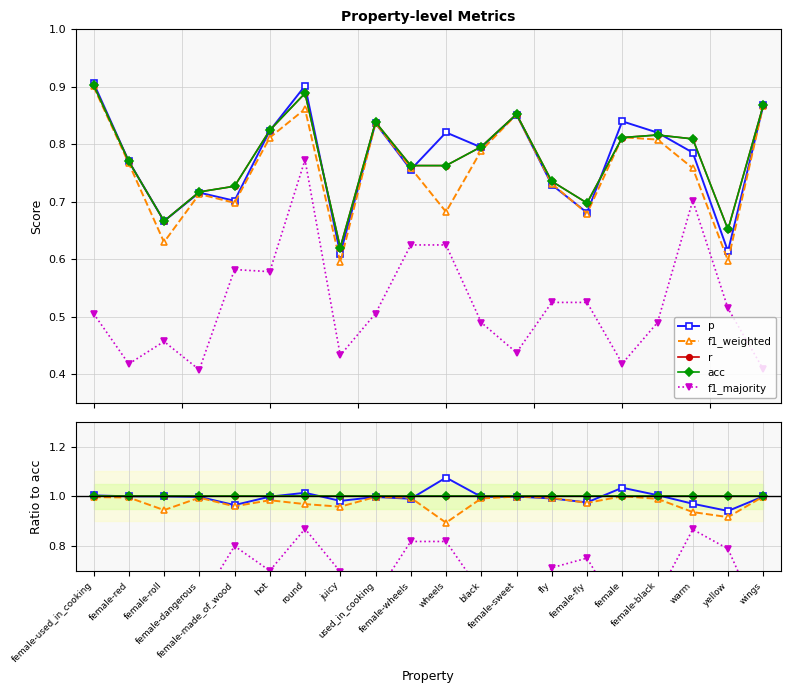

Reading left to right, what are all the values shown in this chart?

p: 1.0	1.0	1.0	1.0	1.0	1.0	1.0	1.0	1.0	1.0	1.1	1.0	1.0	1.0	1.0	1.0	1.0	1.0	0.9	1.0
f1_weighted: 1.0	1.0	0.9	1.0	1.0	1.0	1.0	1.0	1.0	1.0	0.9	1.0	1.0	1.0	1.0	1.0	1.0	0.9	0.9	1.0
r: 1.0	1.0	1.0	1.0	1.0	1.0	1.0	1.0	1.0	1.0	1.0	1.0	1.0	1.0	1.0	1.0	1.0	1.0	1.0	1.0
acc: 1.0	1.0	1.0	1.0	1.0	1.0	1.0	1.0	1.0	1.0	1.0	1.0	1.0	1.0	1.0	1.0	1.0	1.0	1.0	1.0
f1_majority: 0.6	0.5	0.7	0.6	0.8	0.7	0.9	0.7	0.6	0.8	0.8	0.6	0.5	0.7	0.8	0.5	0.6	0.9	0.8	0.5